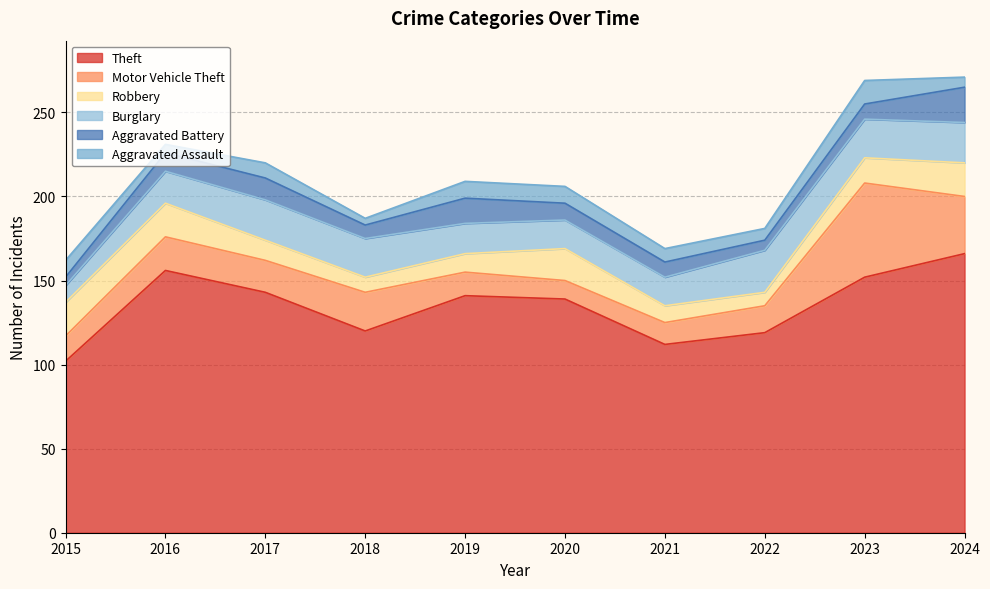

What is the difference between the Aggravated Assault values at 2019 and 2023?

4